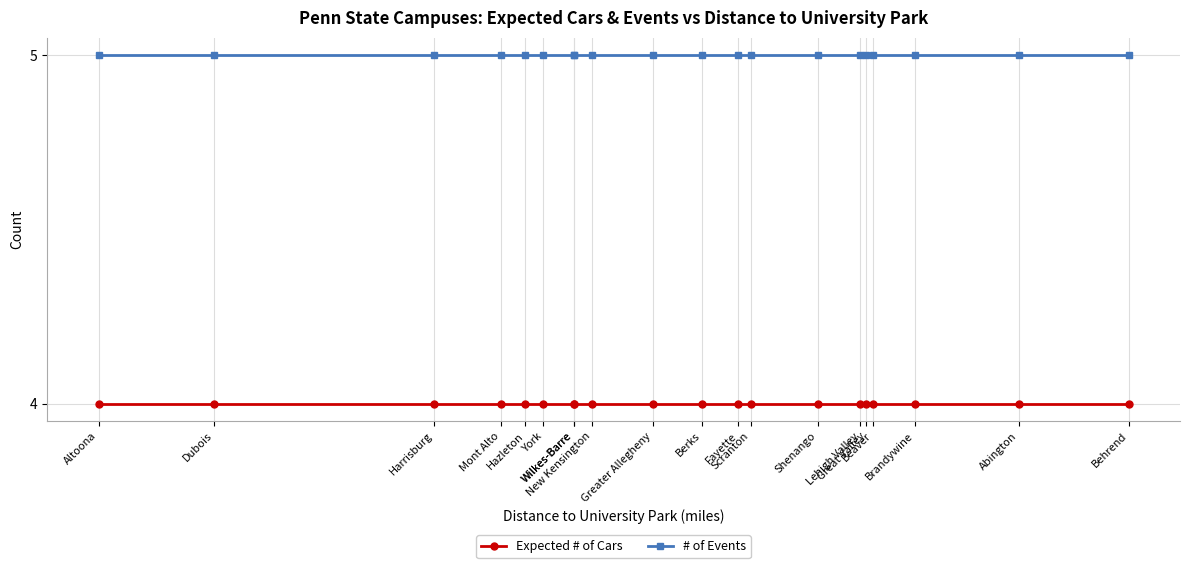

Is it true that # of Events equals 5 at Mont Alto?

True